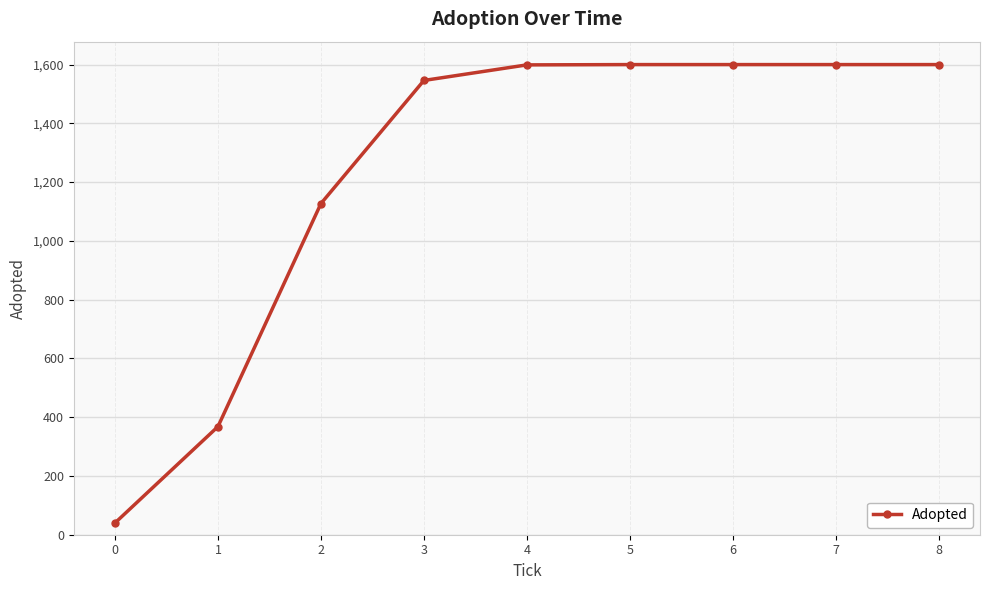

Where is the data nearest to the value 820?

2